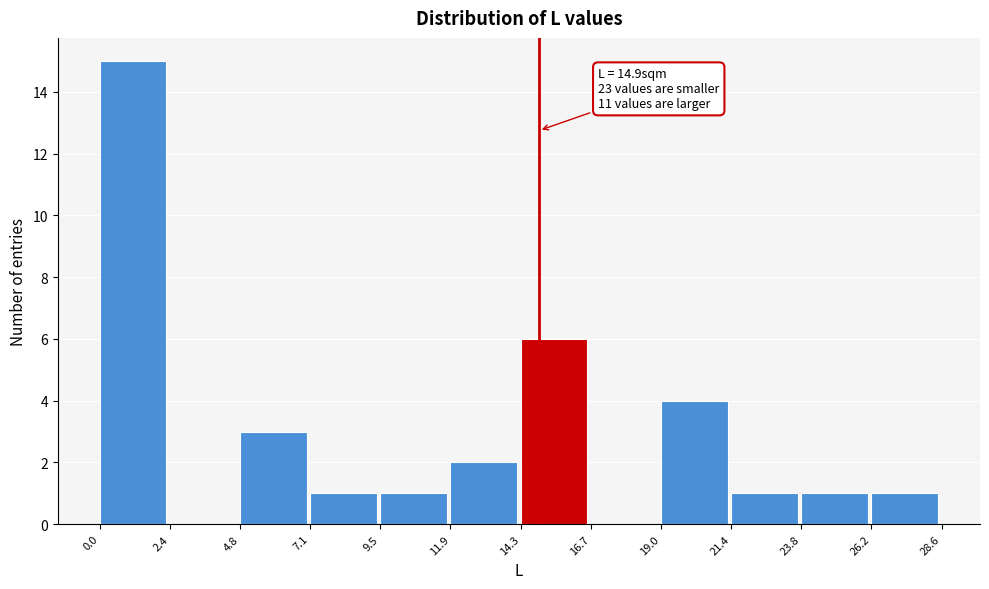

Which range on the x-axis has the tallest bar?

0.0 to 2.4